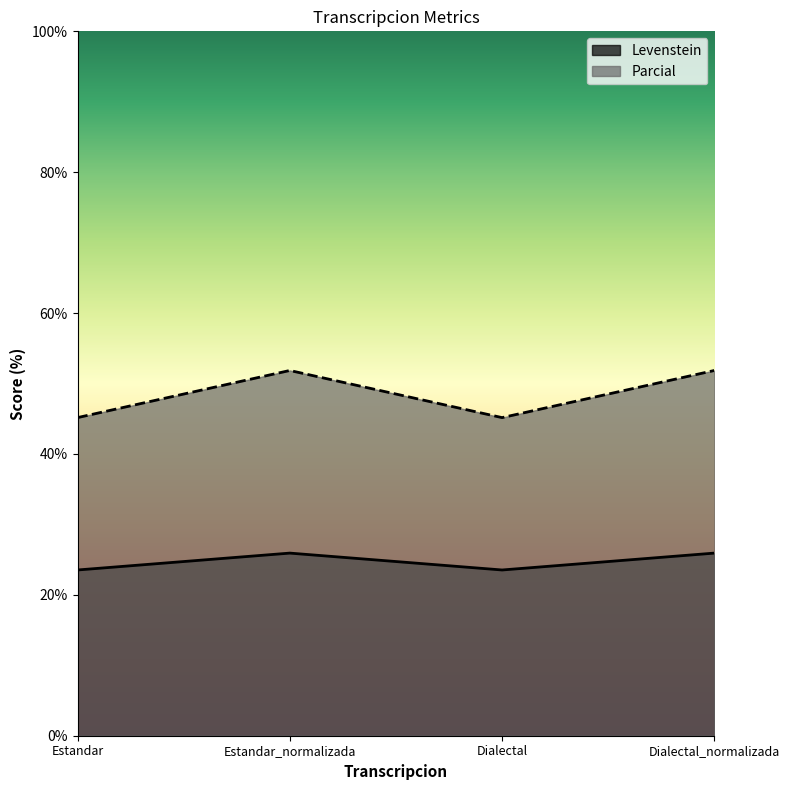

What are all the series names shown in the legend?

Levenstein, Parcial